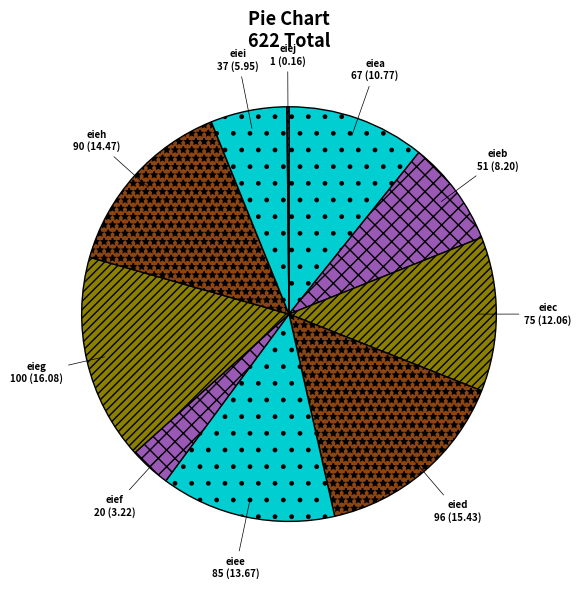

Is the sum of eied and eiei greater than half?

No